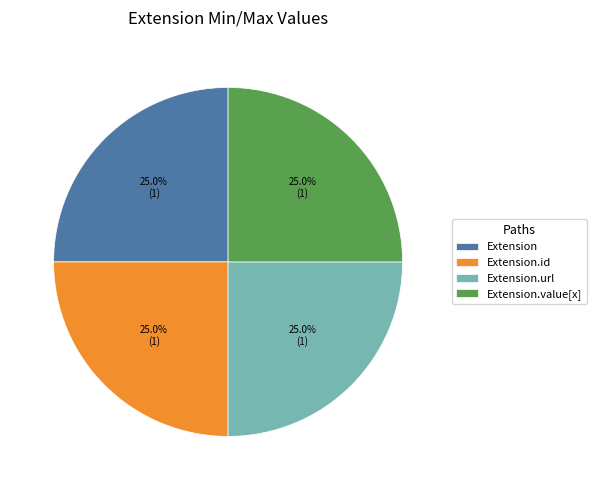

What percentage do Extension.value[x] and Extension.url together represent?

50.0%